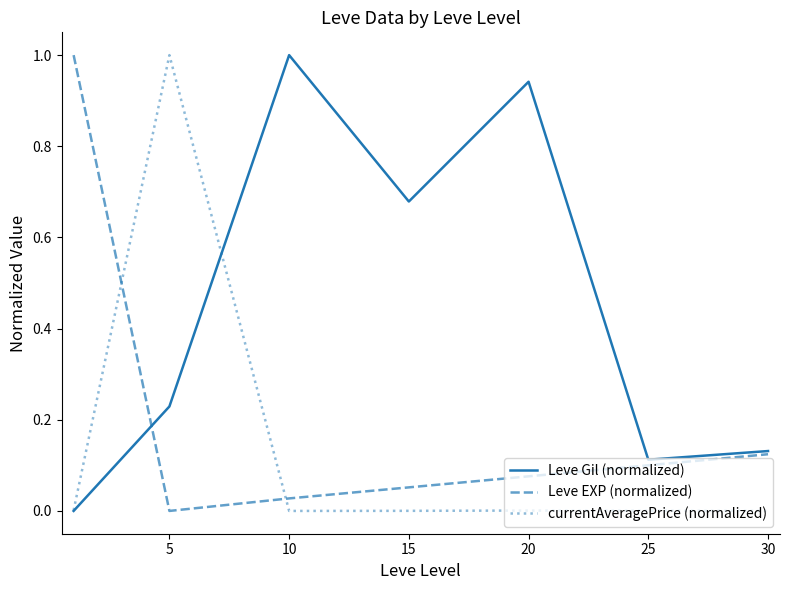

Which series has the largest total across all categories?

Leve Gil (normalized)